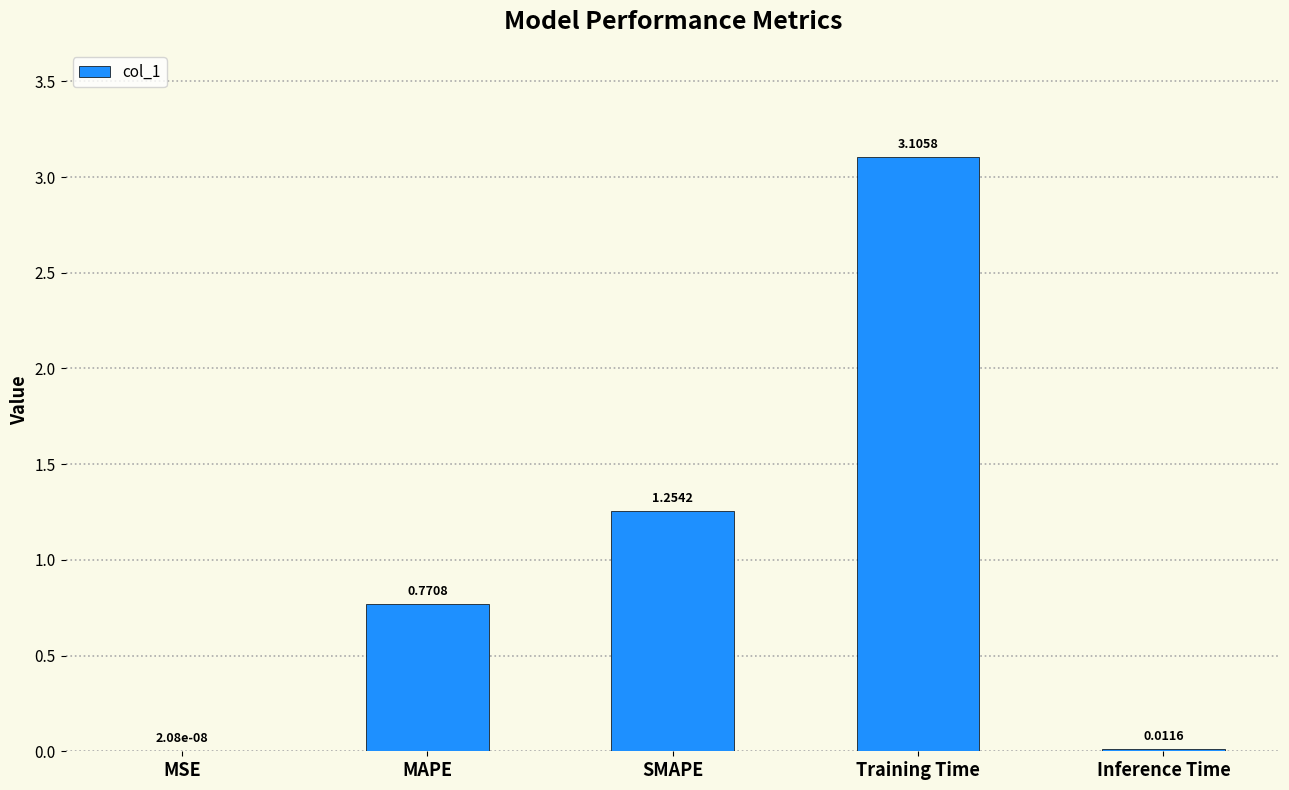

What is the sum of the values at Training Time and SMAPE?

4.4